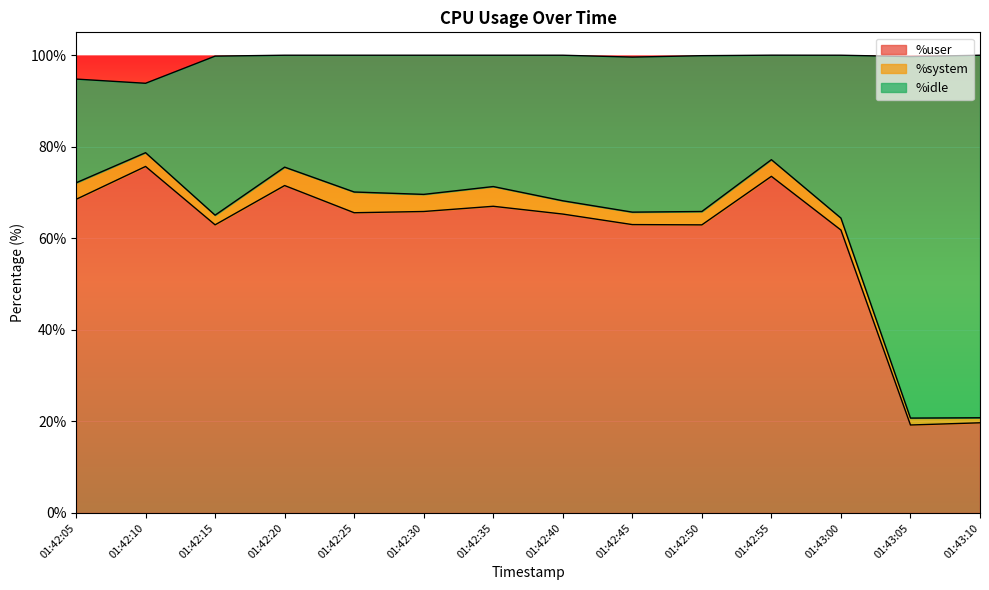

What is the maximum value for %user?

75.7